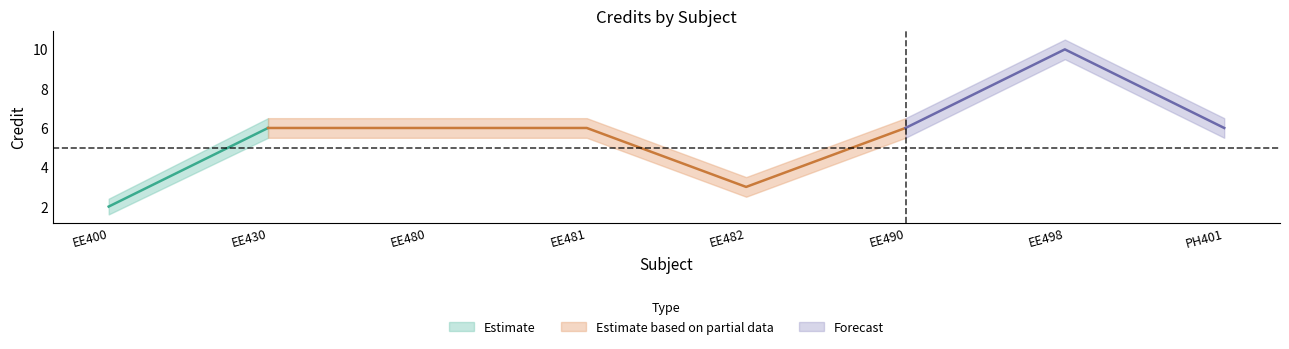

True or false: Credit_lower and Credit_upper cross at least once.

False